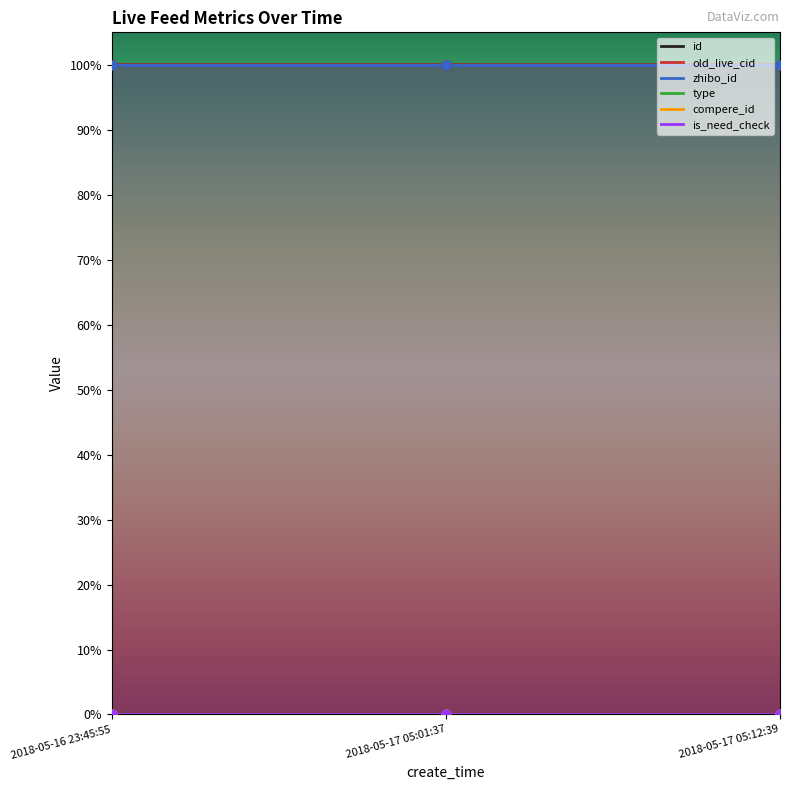

Which series has the largest total across all categories?

zhibo_id